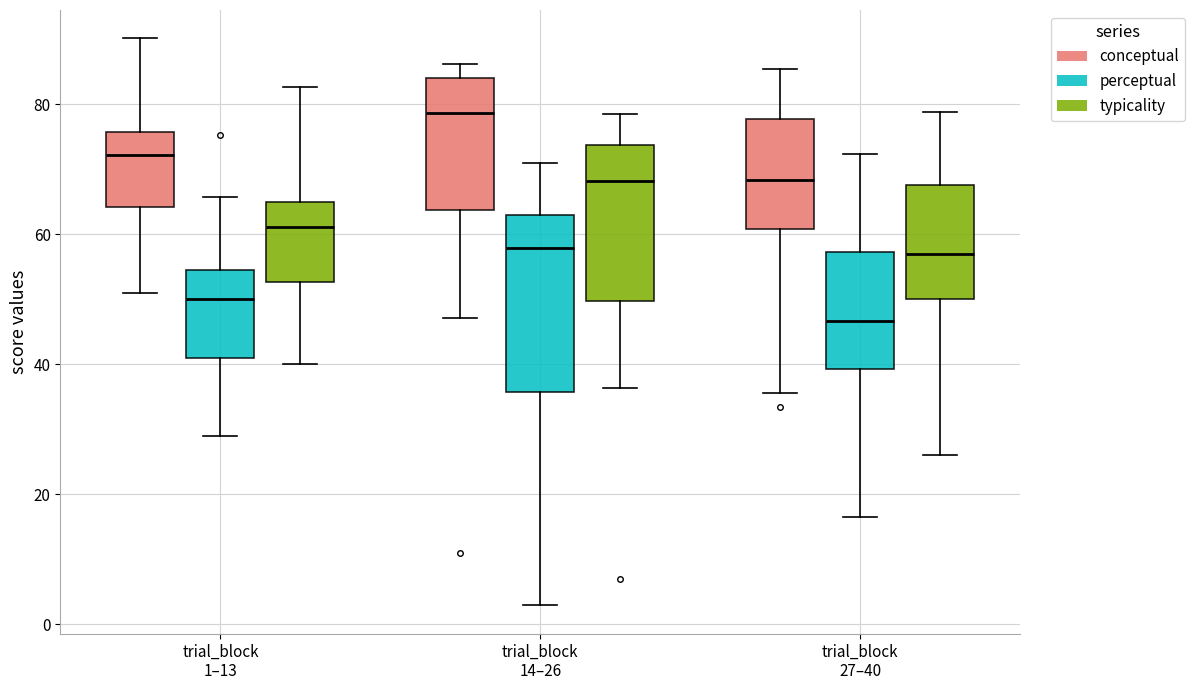

Where is the upper edge of the box for trial_block 1–13 (conceptual) on the y-axis? The values are not printed on the chart, so give them approximately, as read against the axis.

76